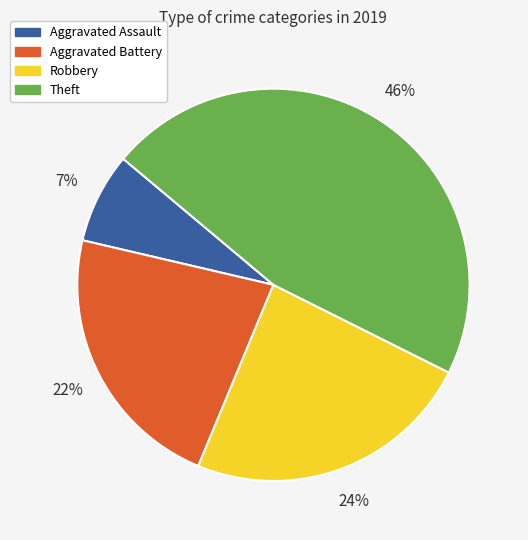

To the nearest percent, what is the combined percentage of Theft and Aggravated Assault?

54%